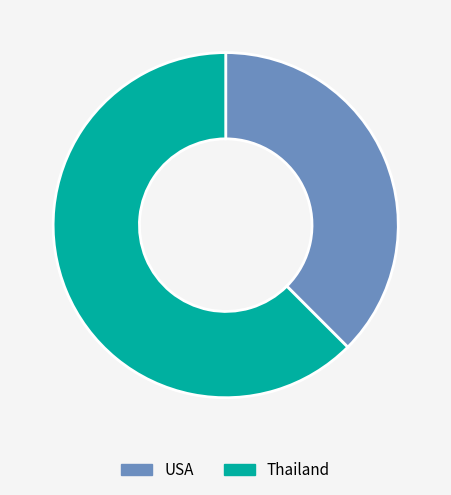

Do Thailand and USA together represent more than half of the pie?

Yes